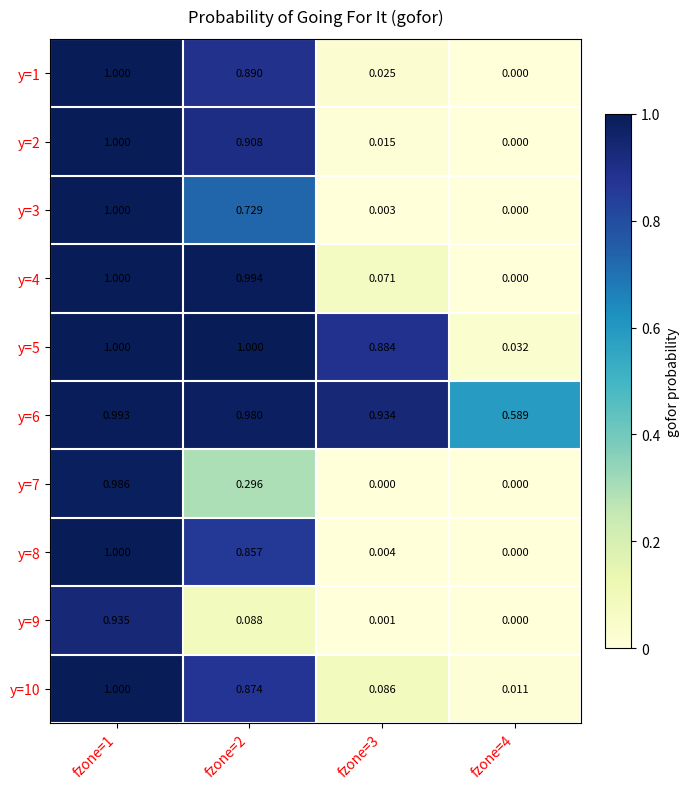

At which category is the sum across all series the highest?

fzone=1